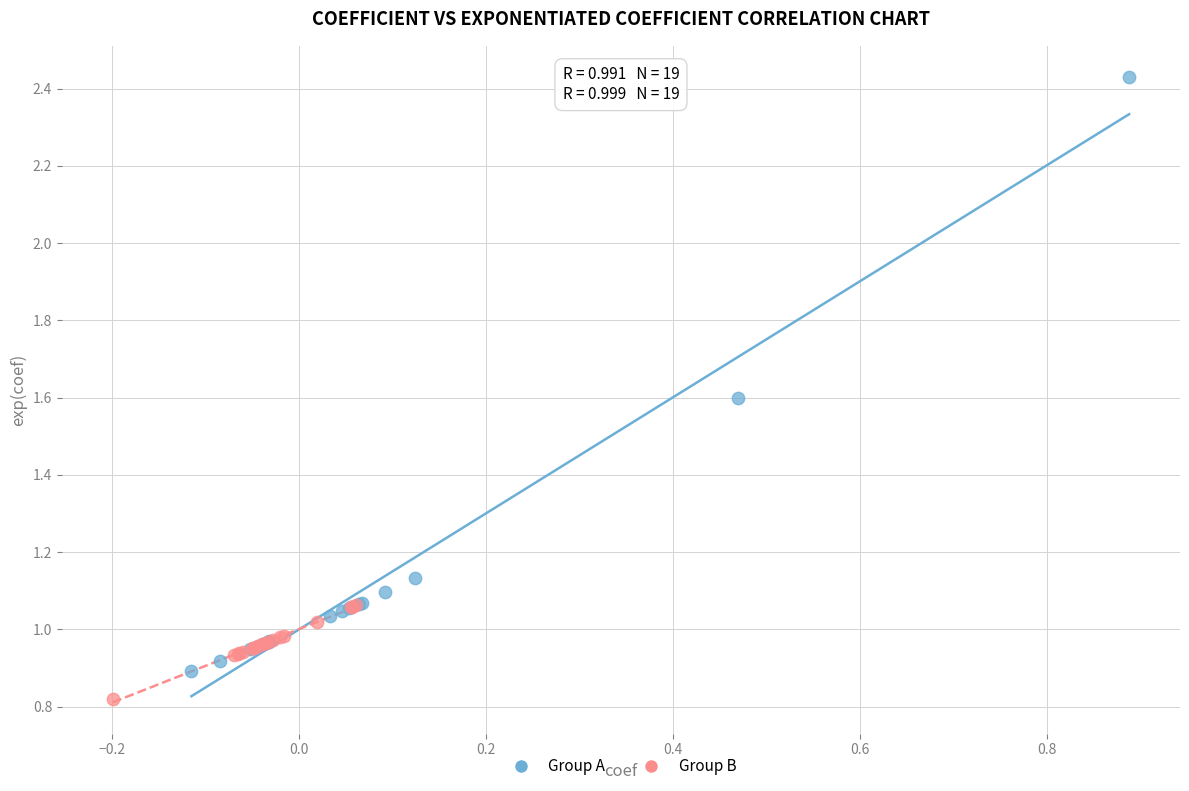

Which series contains the lowest Y value?

Group B